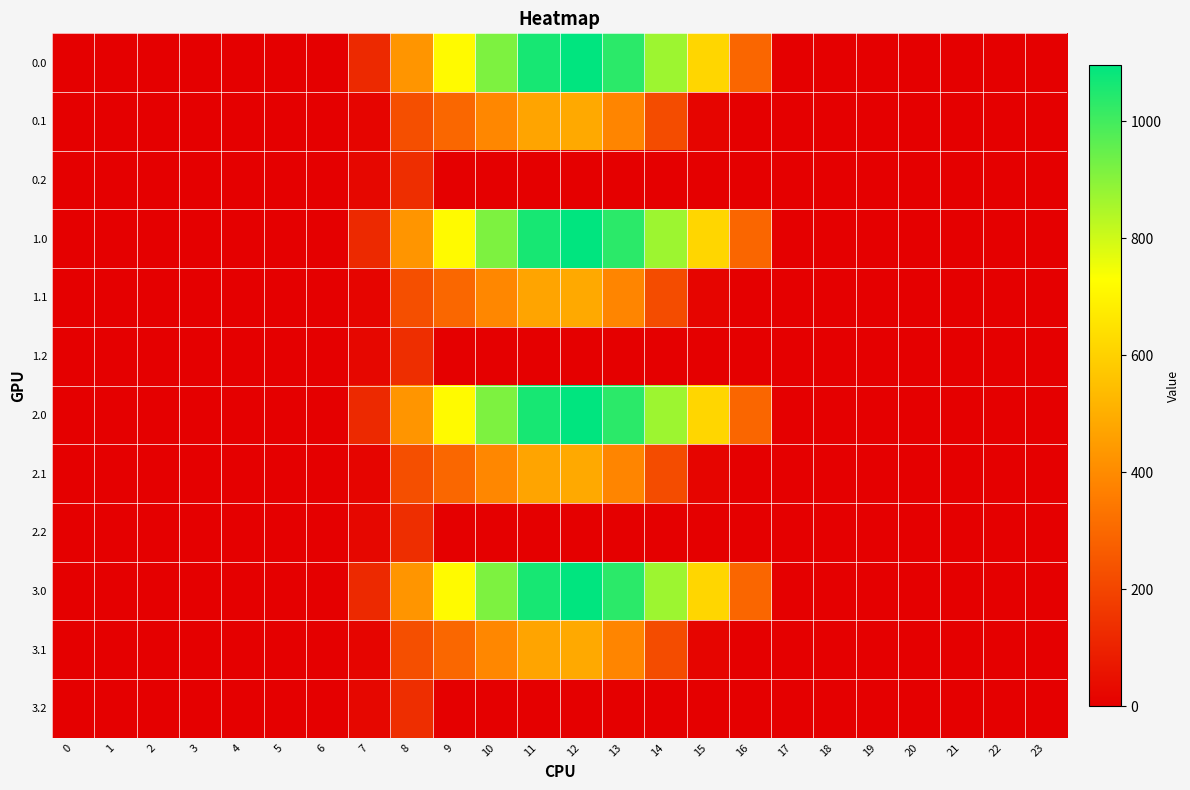

Reading left to right, list all the values displayed in this chart.

0.0: 0=0.0	1=0.0	2=0.0	3=0.0	4=0.0	5=0.0	6=0.0	7=120.6	8=430.3	9=716.9	10=916.2	11=1060.3	12=1096.7	13=1032.9	14=870.6	15=615.9	16=294.5	17=0.0	18=0.0	19=0.0	20=0.0	21=0.0	22=0.0	23=0.0
0.1: 0=0.0	1=0.0	2=0.0	3=0.0	4=0.0	5=0.0	6=0.0	7=17.7	8=227.5	9=295.9	10=388.1	11=471.7	12=485.4	13=382.7	14=219.2	15=17.3	16=0.0	17=0.0	18=0.0	19=0.0	20=0.0	21=0.0	22=0.0	23=0.0
0.2: 0=0.0	1=0.0	2=0.0	3=0.0	4=0.0	5=0.0	6=0.0	7=22.3	8=134.2	9=0.0	10=0.0	11=0.0	12=0.0	13=0.0	14=0.0	15=0.0	16=0.0	17=0.0	18=0.0	19=0.0	20=0.0	21=0.0	22=0.0	23=0.0
1.0: 0=0.0	1=0.0	2=0.0	3=0.0	4=0.0	5=0.0	6=0.0	7=120.6	8=430.3	9=716.9	10=916.2	11=1060.3	12=1096.7	13=1032.9	14=870.6	15=615.9	16=294.5	17=0.0	18=0.0	19=0.0	20=0.0	21=0.0	22=0.0	23=0.0
1.1: 0=0.0	1=0.0	2=0.0	3=0.0	4=0.0	5=0.0	6=0.0	7=17.7	8=227.5	9=295.9	10=388.1	11=471.7	12=485.4	13=382.7	14=219.2	15=17.3	16=0.0	17=0.0	18=0.0	19=0.0	20=0.0	21=0.0	22=0.0	23=0.0
1.2: 0=0.0	1=0.0	2=0.0	3=0.0	4=0.0	5=0.0	6=0.0	7=22.3	8=134.2	9=0.0	10=0.0	11=0.0	12=0.0	13=0.0	14=0.0	15=0.0	16=0.0	17=0.0	18=0.0	19=0.0	20=0.0	21=0.0	22=0.0	23=0.0
2.0: 0=0.0	1=0.0	2=0.0	3=0.0	4=0.0	5=0.0	6=0.0	7=120.6	8=430.3	9=716.9	10=916.2	11=1060.3	12=1096.7	13=1032.9	14=870.6	15=615.9	16=294.5	17=0.0	18=0.0	19=0.0	20=0.0	21=0.0	22=0.0	23=0.0
2.1: 0=0.0	1=0.0	2=0.0	3=0.0	4=0.0	5=0.0	6=0.0	7=17.7	8=227.5	9=295.9	10=388.1	11=471.7	12=485.4	13=382.7	14=219.2	15=17.3	16=0.0	17=0.0	18=0.0	19=0.0	20=0.0	21=0.0	22=0.0	23=0.0
2.2: 0=0.0	1=0.0	2=0.0	3=0.0	4=0.0	5=0.0	6=0.0	7=22.3	8=134.2	9=0.0	10=0.0	11=0.0	12=0.0	13=0.0	14=0.0	15=0.0	16=0.0	17=0.0	18=0.0	19=0.0	20=0.0	21=0.0	22=0.0	23=0.0
3.0: 0=0.0	1=0.0	2=0.0	3=0.0	4=0.0	5=0.0	6=0.0	7=120.6	8=430.3	9=716.9	10=916.2	11=1060.3	12=1096.7	13=1032.9	14=870.6	15=615.9	16=294.5	17=0.0	18=0.0	19=0.0	20=0.0	21=0.0	22=0.0	23=0.0
3.1: 0=0.0	1=0.0	2=0.0	3=0.0	4=0.0	5=0.0	6=0.0	7=17.7	8=227.5	9=295.9	10=388.1	11=471.7	12=485.4	13=382.7	14=219.2	15=17.3	16=0.0	17=0.0	18=0.0	19=0.0	20=0.0	21=0.0	22=0.0	23=0.0
3.2: 0=0.0	1=0.0	2=0.0	3=0.0	4=0.0	5=0.0	6=0.0	7=22.3	8=134.2	9=0.0	10=0.0	11=0.0	12=0.0	13=0.0	14=0.0	15=0.0	16=0.0	17=0.0	18=0.0	19=0.0	20=0.0	21=0.0	22=0.0	23=0.0